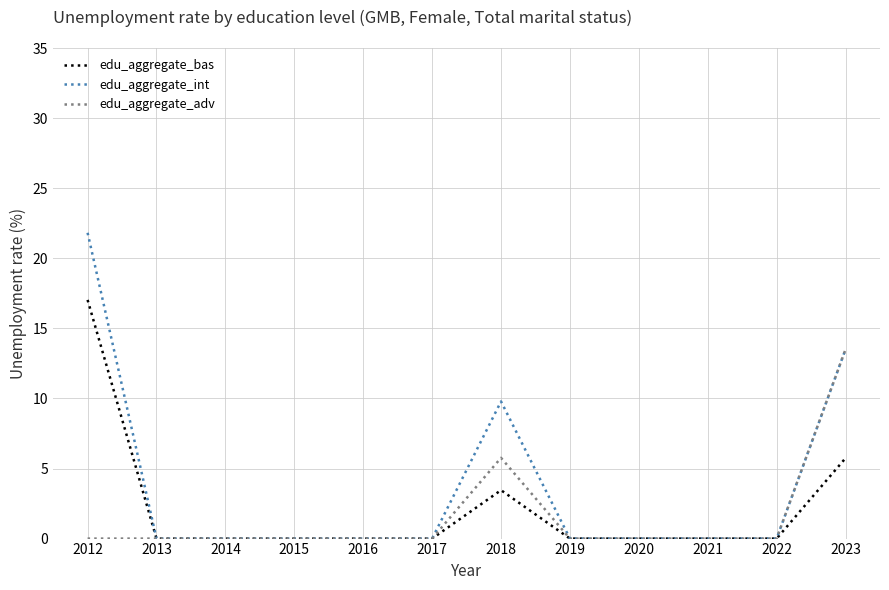

Is this an area chart (filled region under the line)?

No